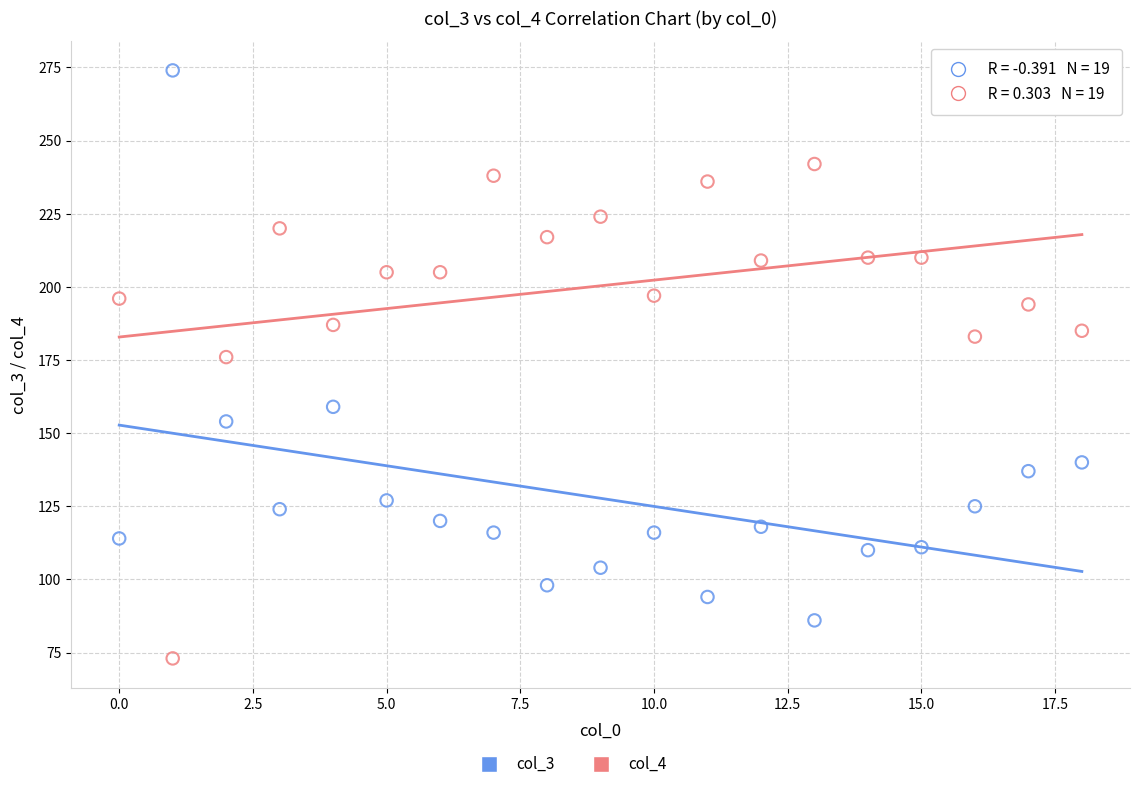

Across all data points, what is the range of Y values (max minus min)?

201